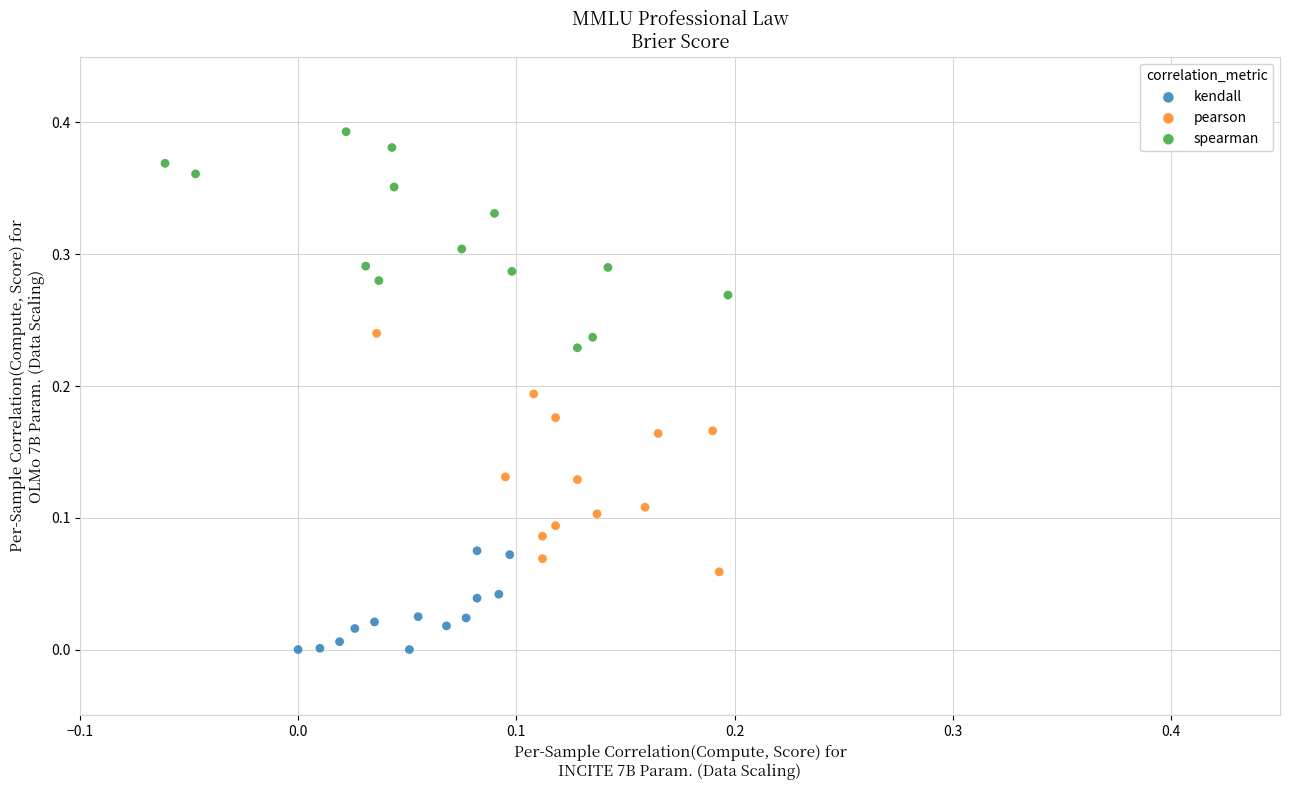

Which series reaches the minimum Y coordinate?

kendall